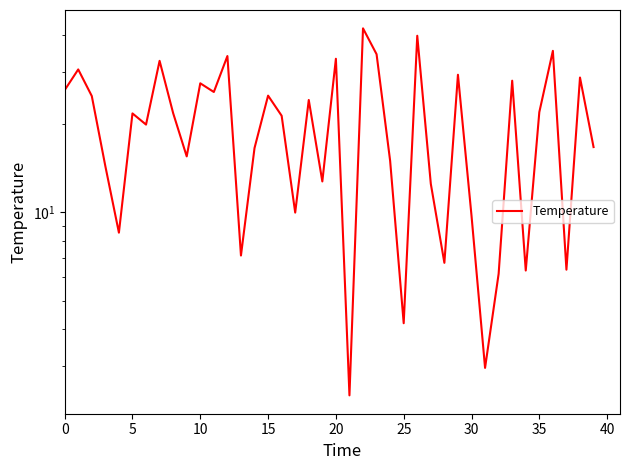

Reading left to right, list all the values displayed in this chart.

26.0	30.6	24.8	14.3	8.5	21.7	19.9	32.7	21.7	15.5	27.4	25.6	34.0	7.1	16.5	24.9	21.3	10.0	24.1	12.7	33.2	2.4	42.2	34.4	14.9	4.2	39.8	12.5	6.7	29.3	9.7	3.0	6.2	28.0	6.3	21.9	35.4	6.4	28.7	16.6